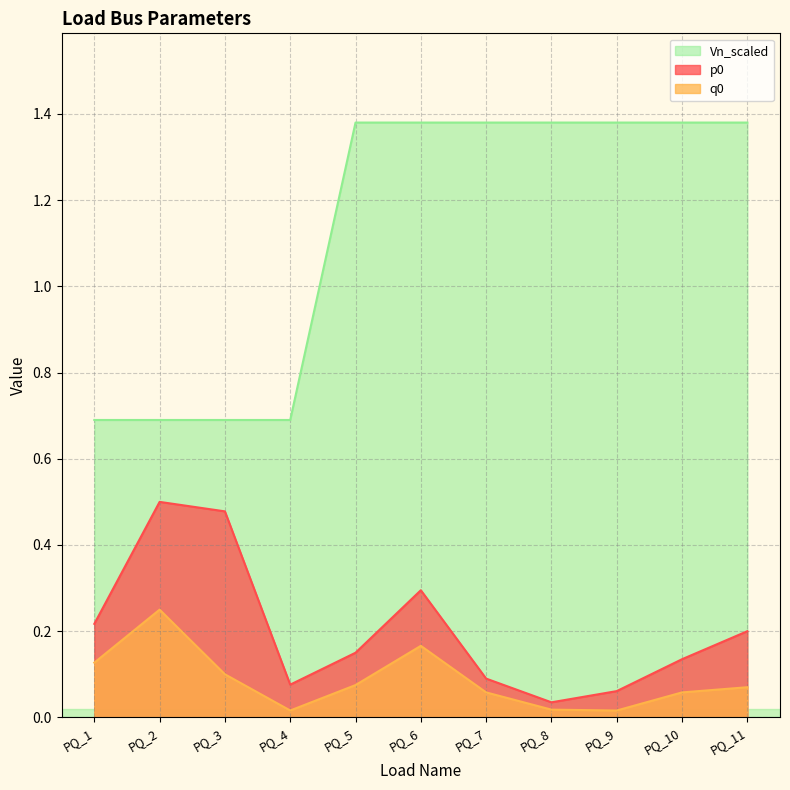

True or false: Vn_scaled has more than 1 points higher than both neighbors.

False